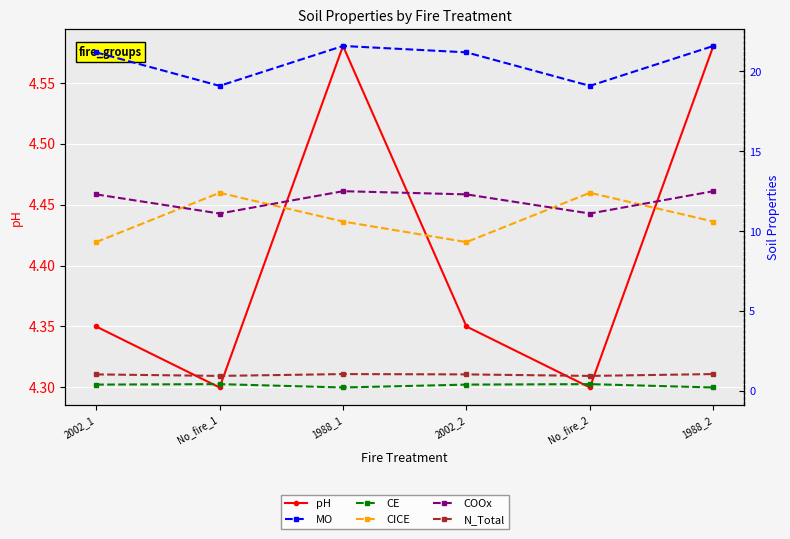

What is the greatest value displayed?

21.6